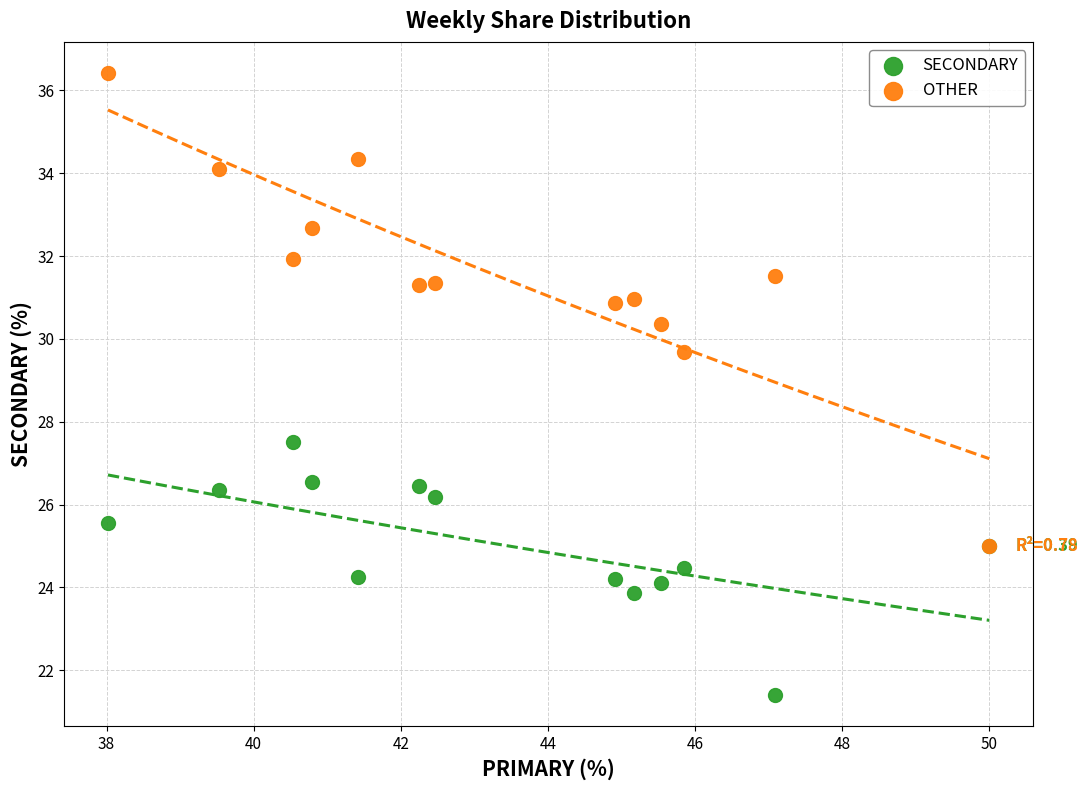

Which series contains the lowest Y value?

SECONDARY